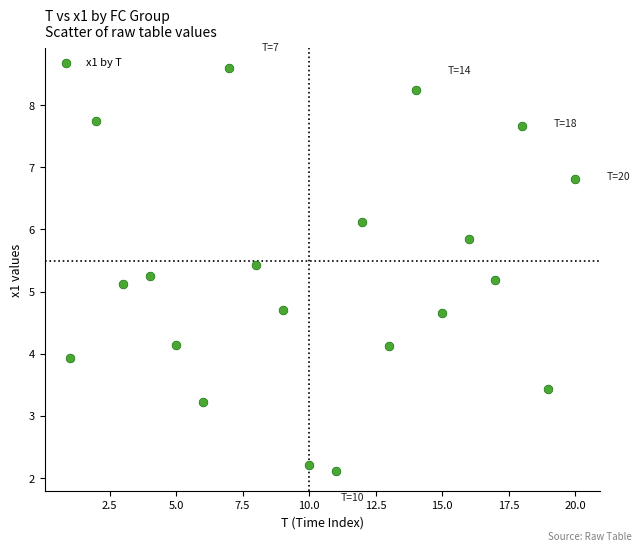

What is the range of X values (max minus min)?

19.0